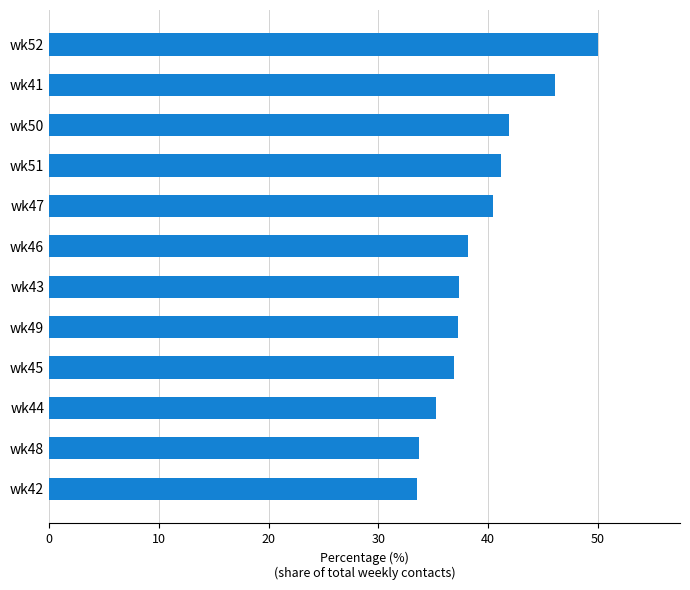

How many data points does each series have?

12